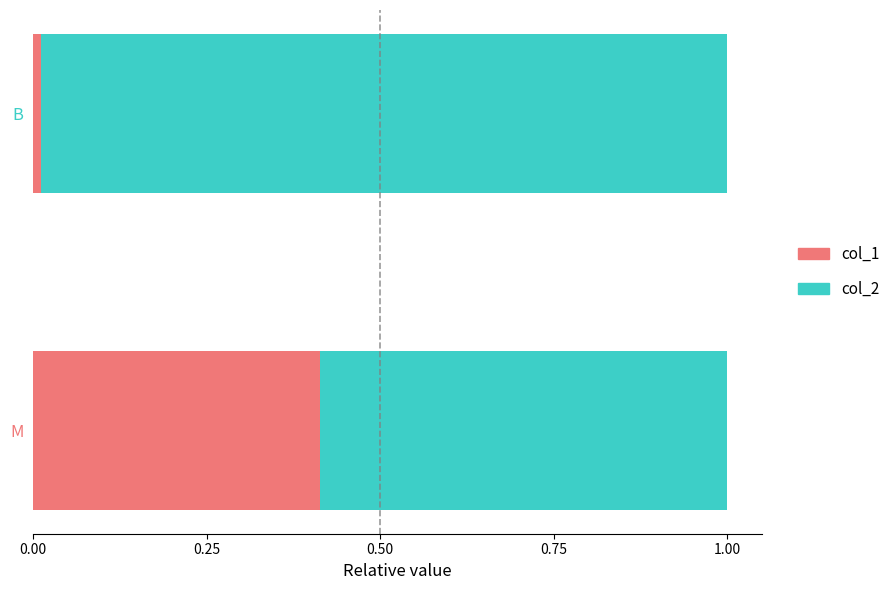

Which category has the lowest value in the col_1 series?

B